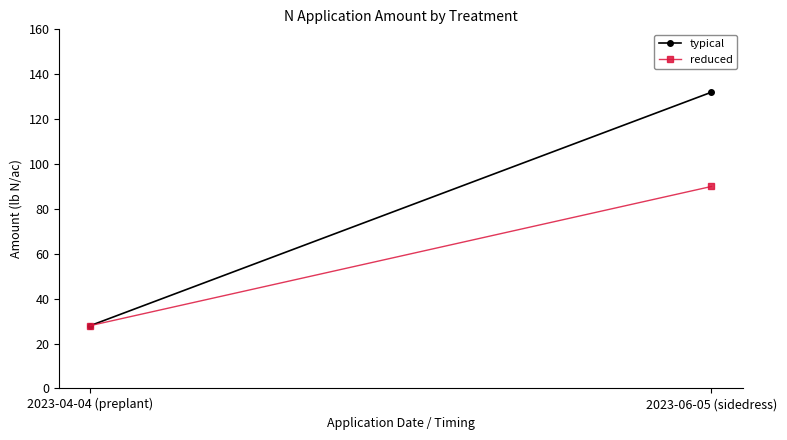

What are all the series names shown in the legend?

typical, reduced